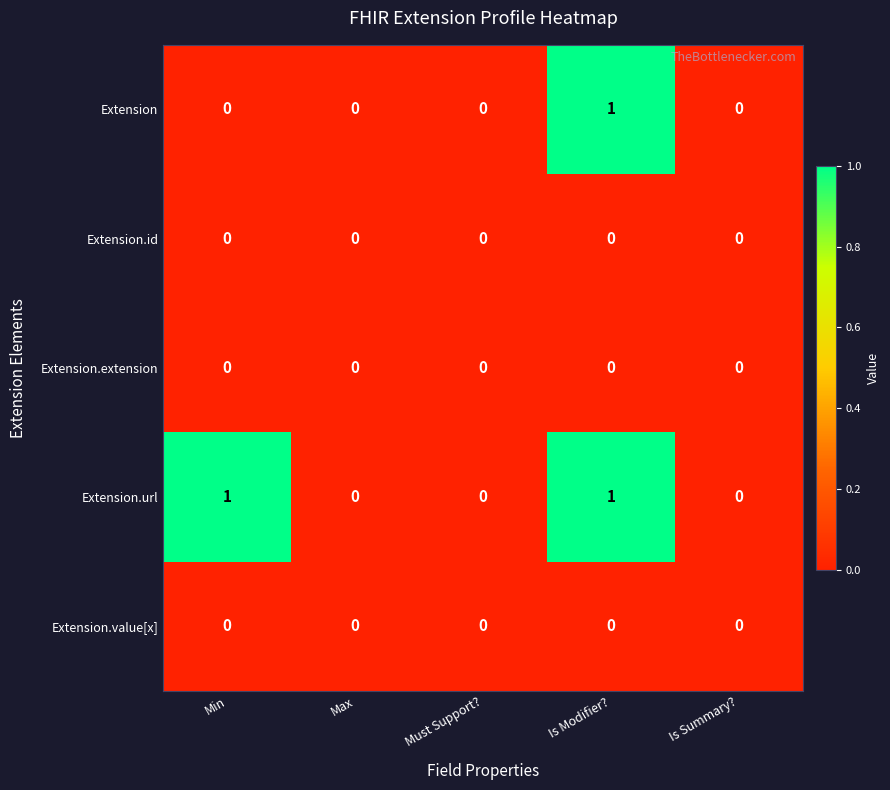

Is it true that Extension.value[x] equals 0 at Max?

True